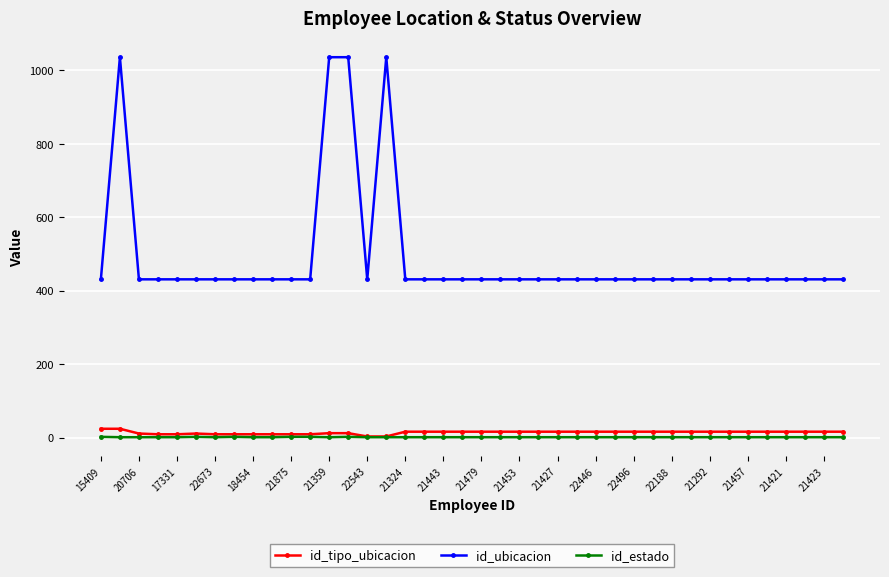

Does the chart have visible grid lines?

Yes